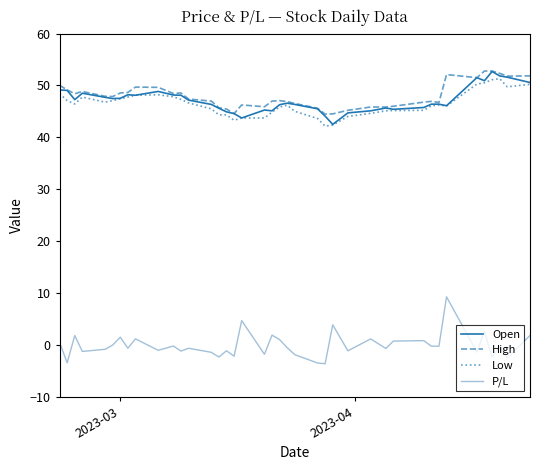

True or false: High and P/L cross at least once.

False